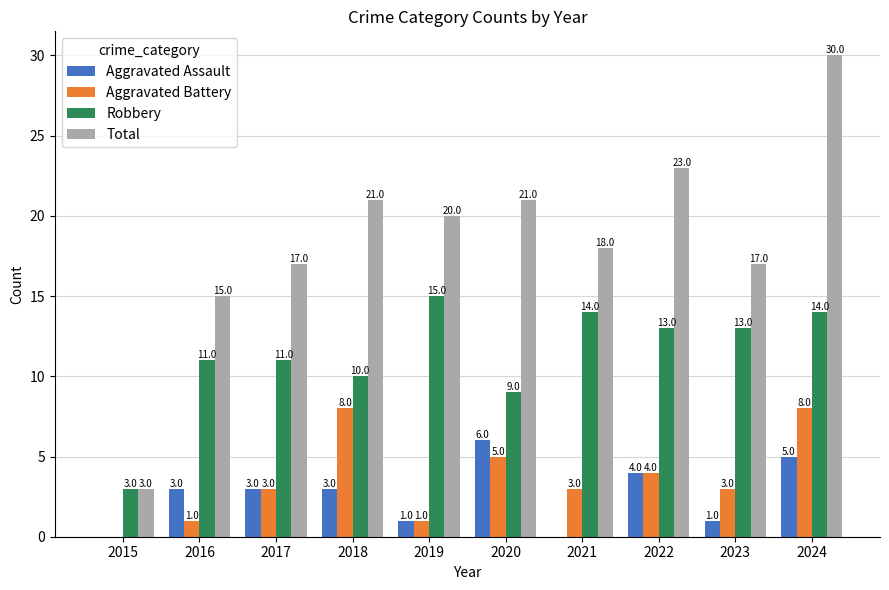

What are all the series names shown in the legend?

Aggravated Assault, Aggravated Battery, Robbery, Total